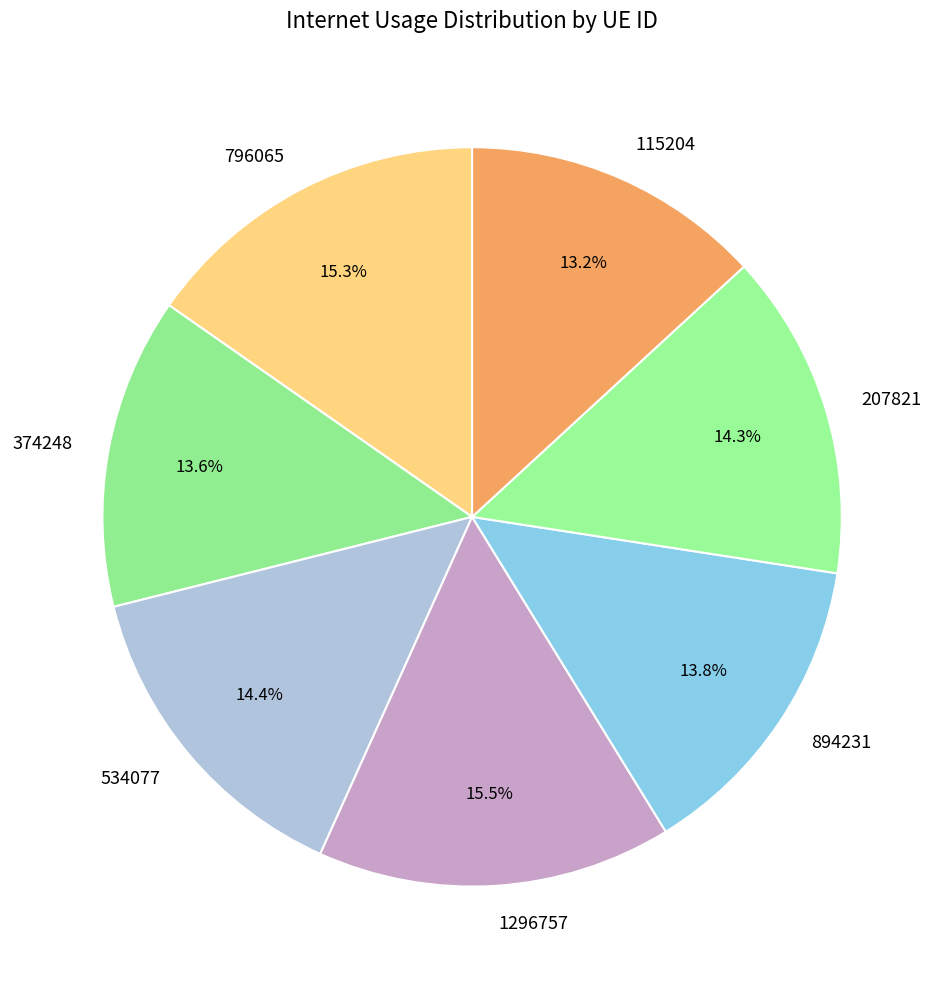

To the nearest percent, what is the difference between the largest and smallest slice percentages?

2%